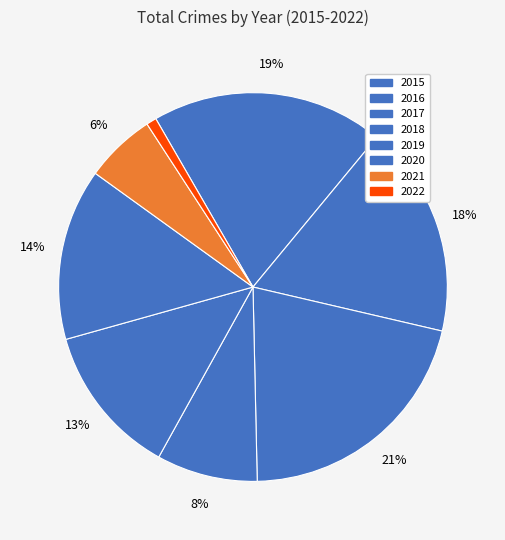

How many segments does this pie chart have?

8